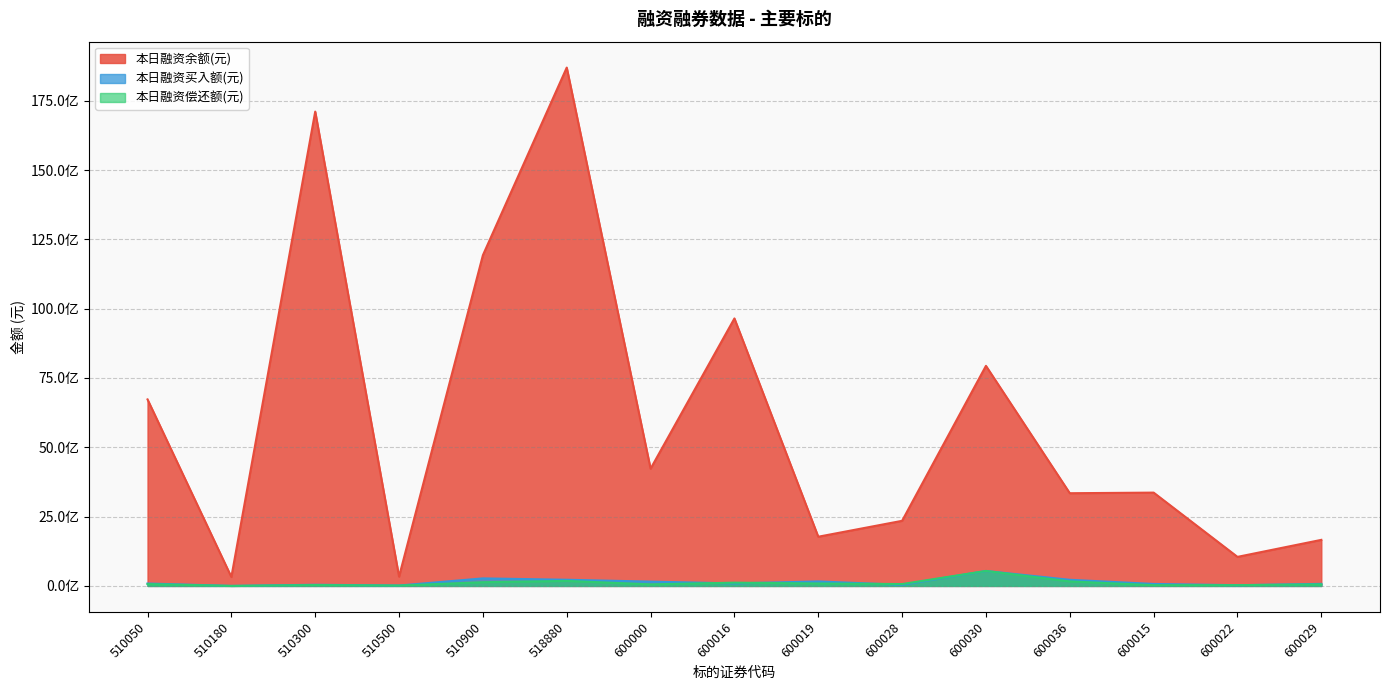

At 510900, list the series in order from largest to smallest.

本日融资余额(元), 本日融资买入额(元), 本日融资偿还额(元)